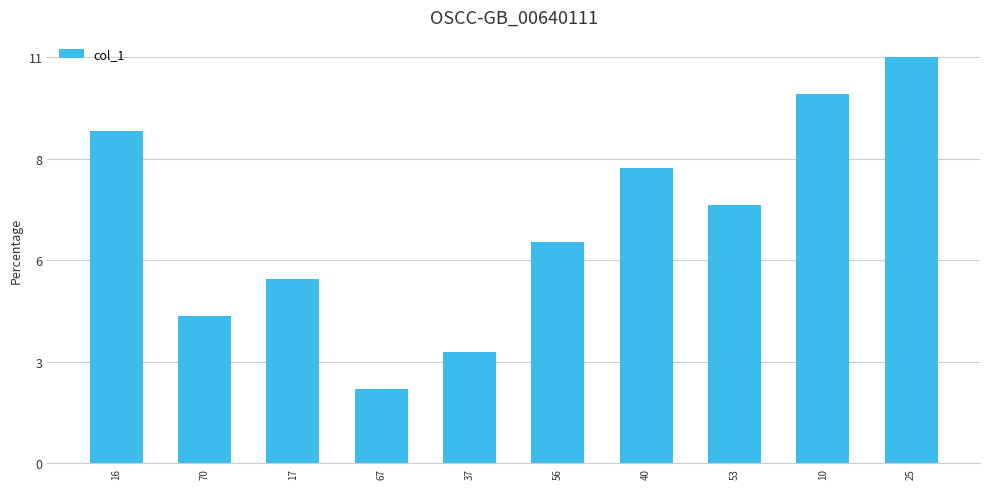

Count the values in the range 4 to 9.

6